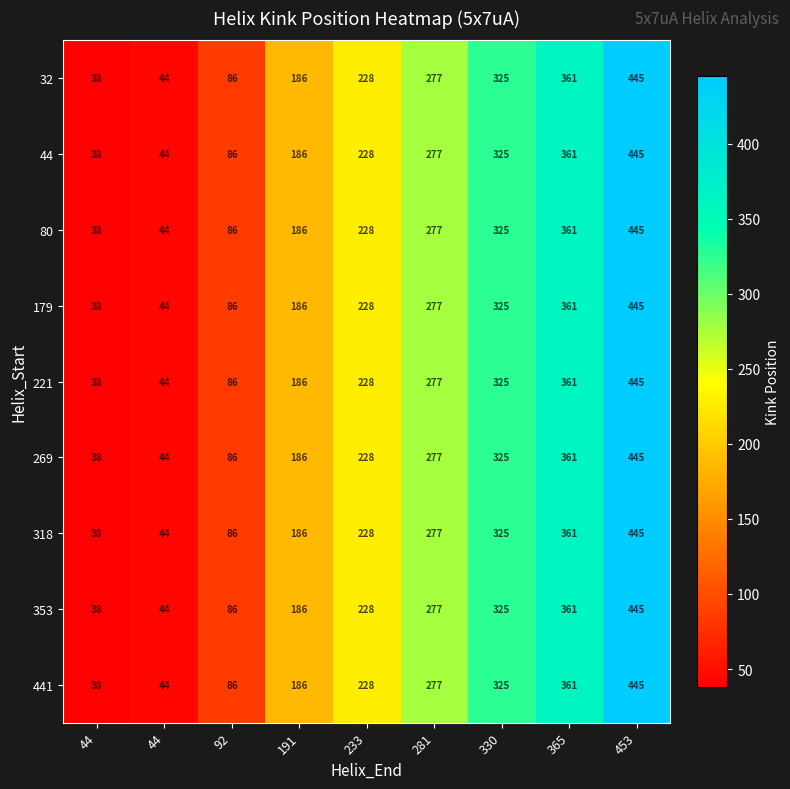

Which category has the lowest value across all series?

44